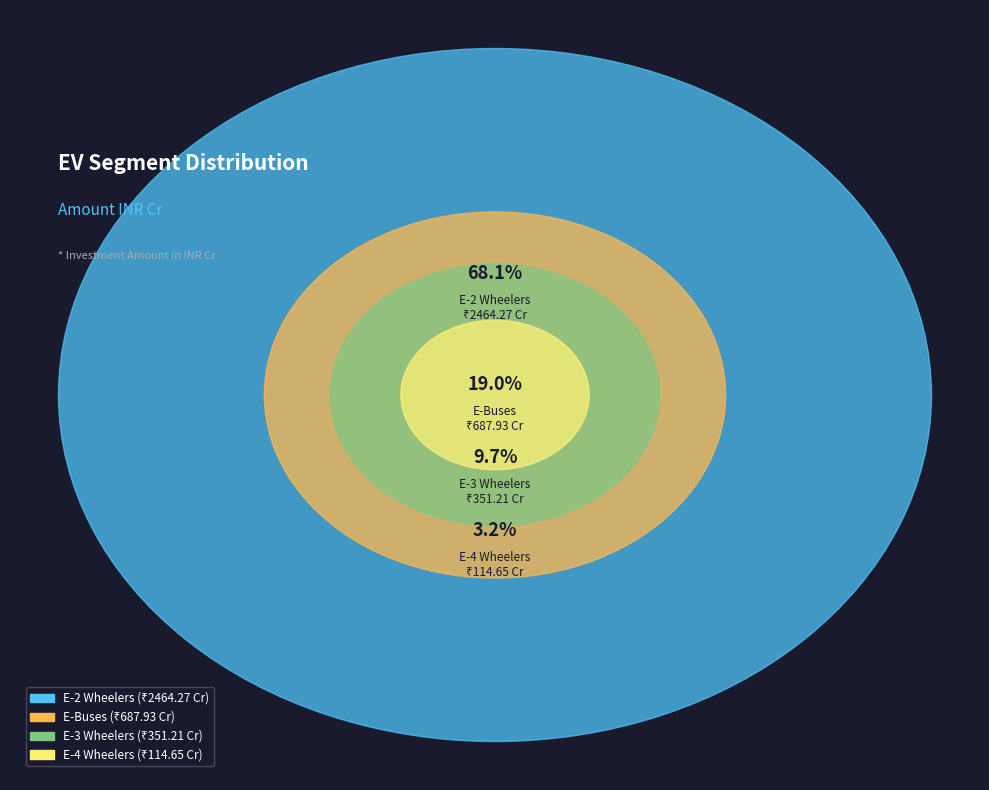

How many slices are in this pie chart?

4